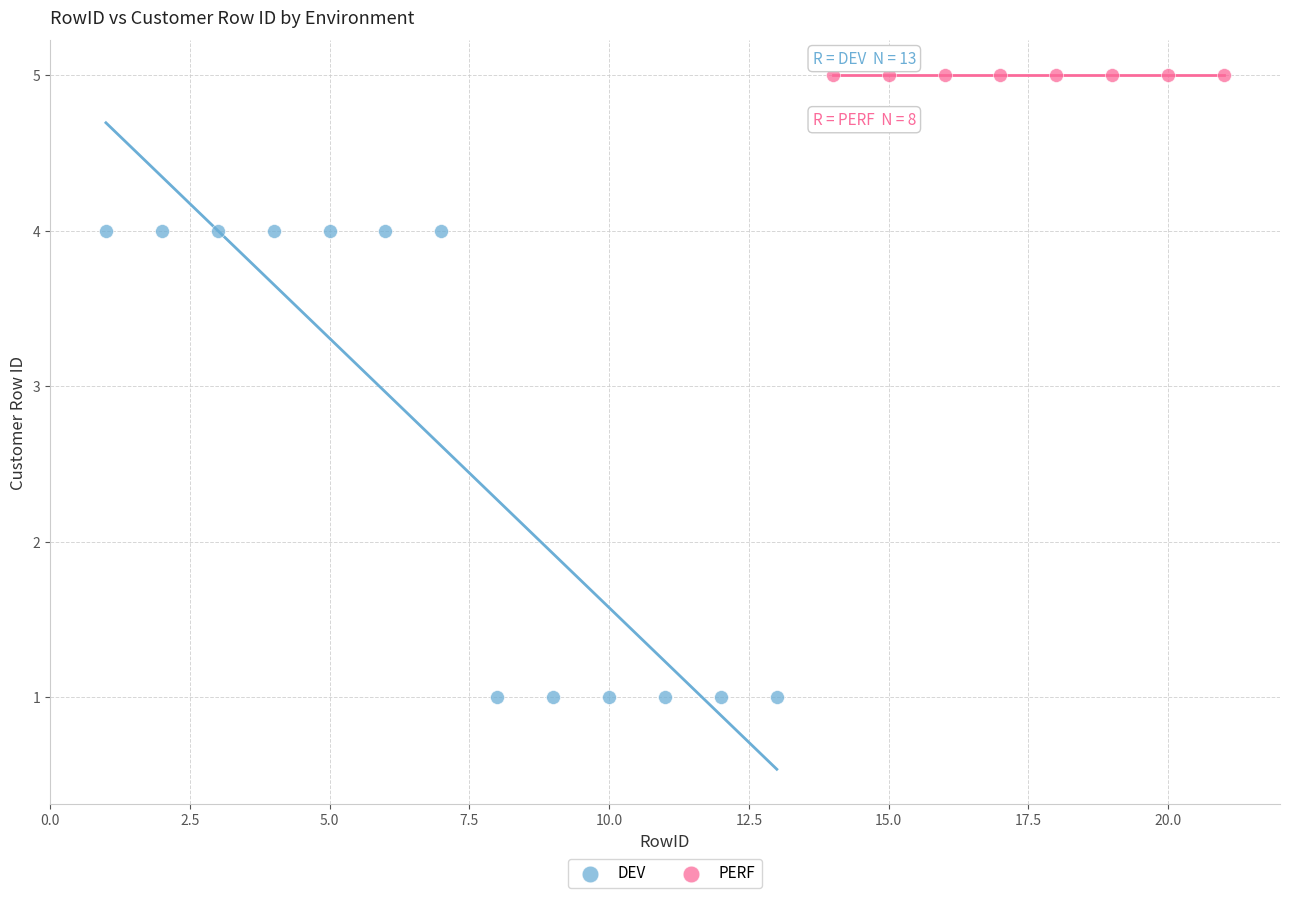

Which series reaches the minimum Y coordinate?

DEV